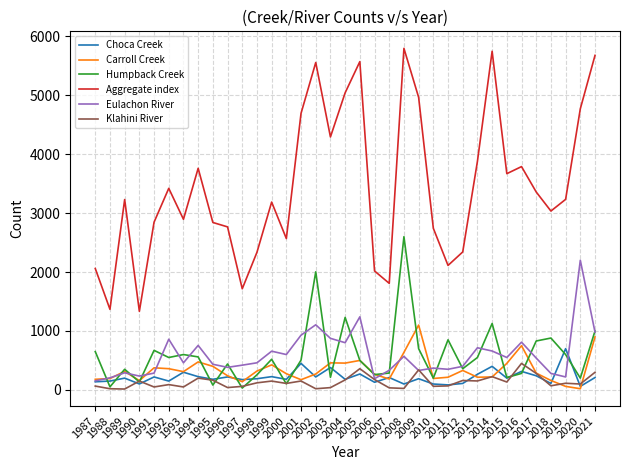

What is the difference between the second highest and second lowest values in the Humpback Creek series?

1952